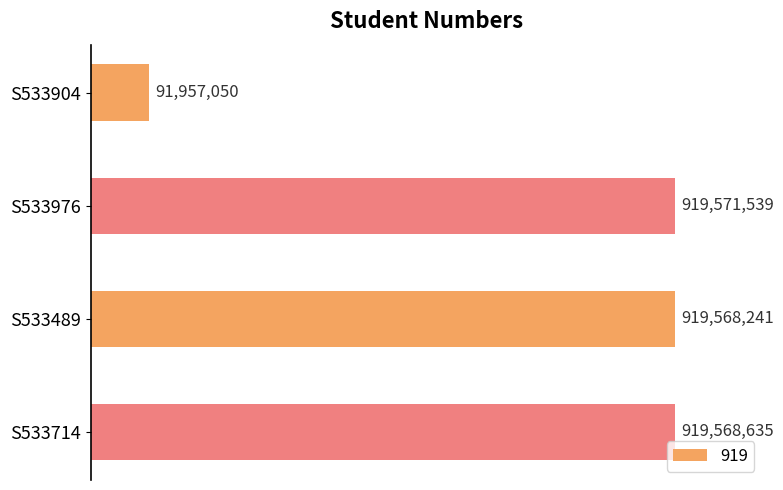

Is it true that the value at S533976 is 188006569?

False